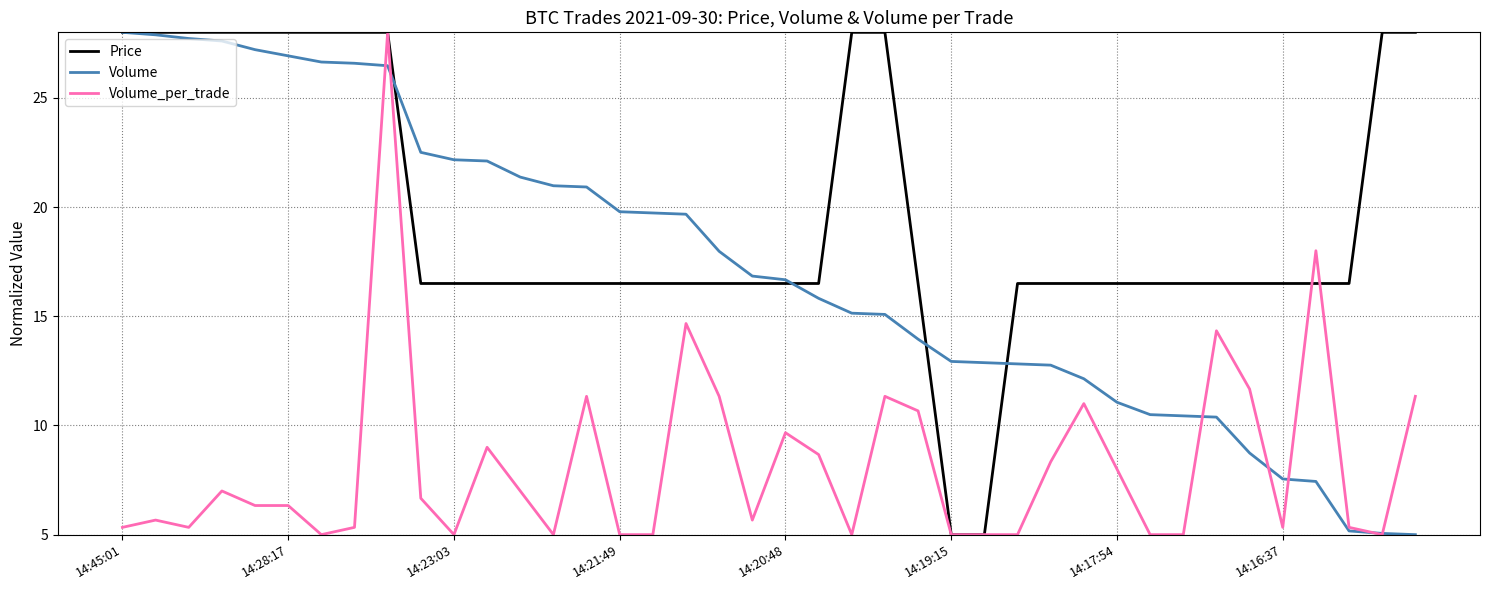

Which series has the largest total across all categories?

Price